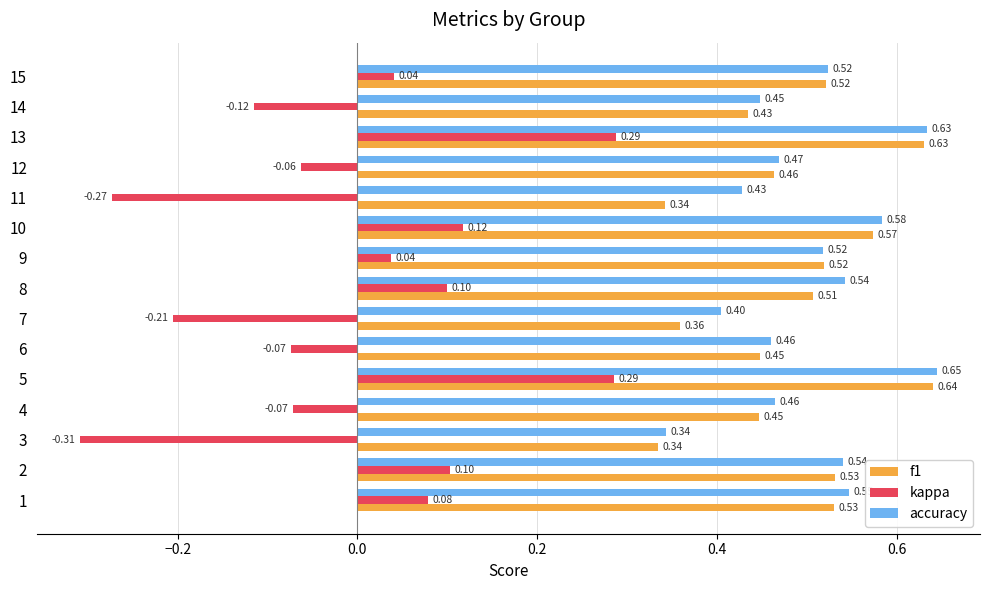

Rank the series by their maximum value, from highest to lowest.

accuracy, f1, kappa